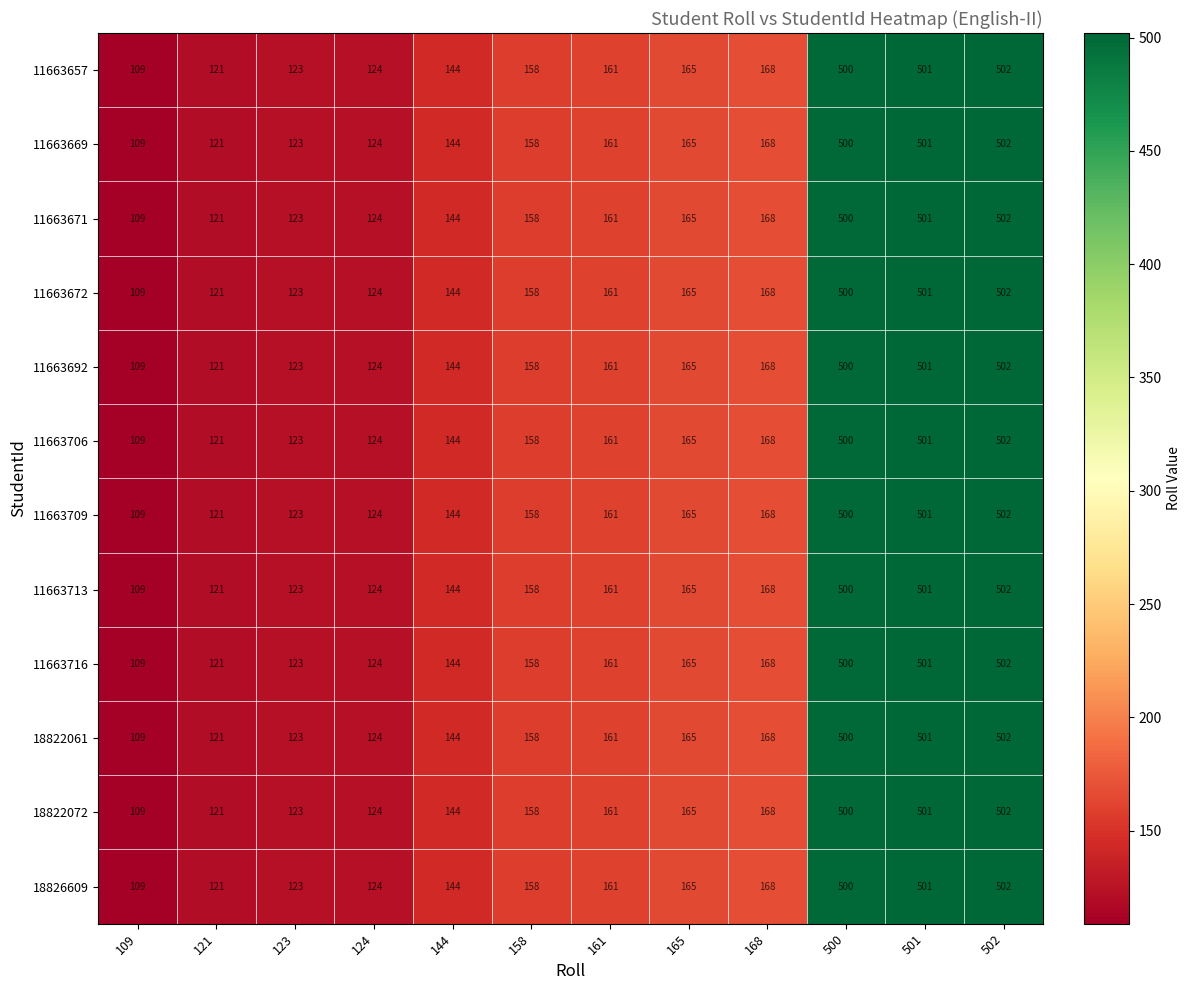

The value of 11663669 at 109 is 109. True or false?

True